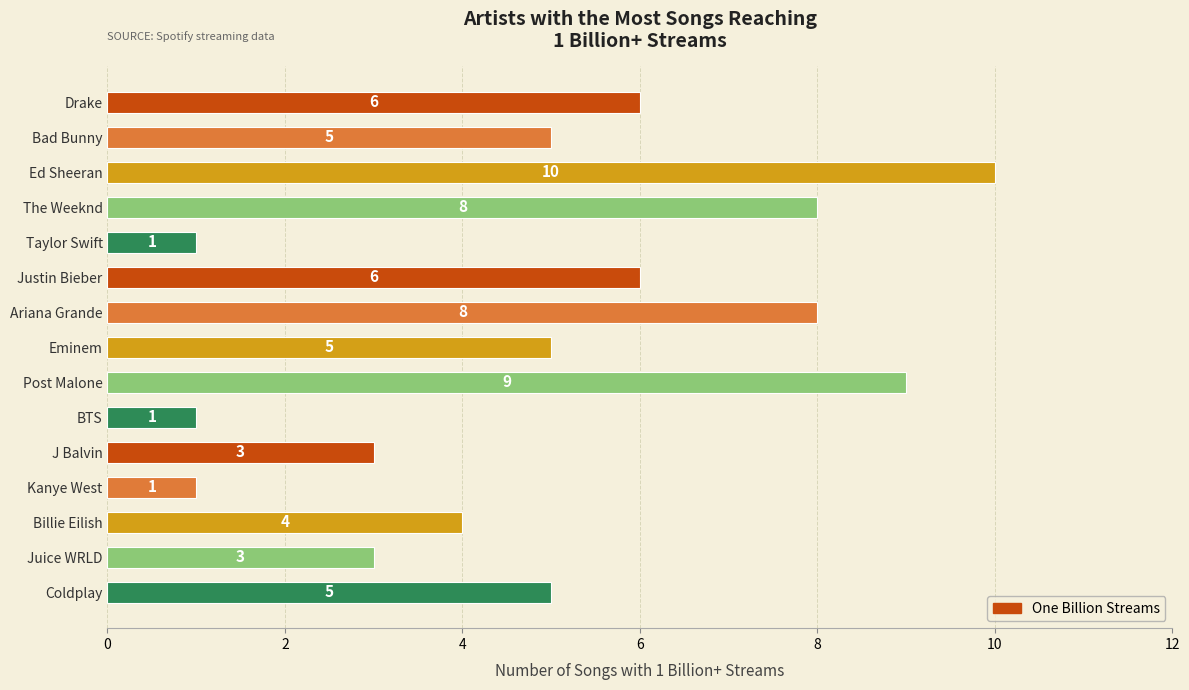

What is the maximum value shown in the chart?

10